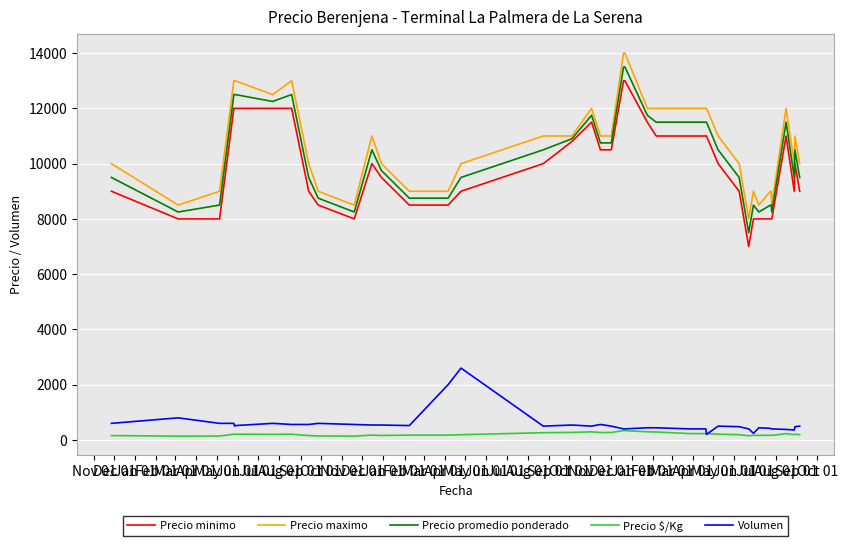

What is the maximum value for Precio maximo?

14000